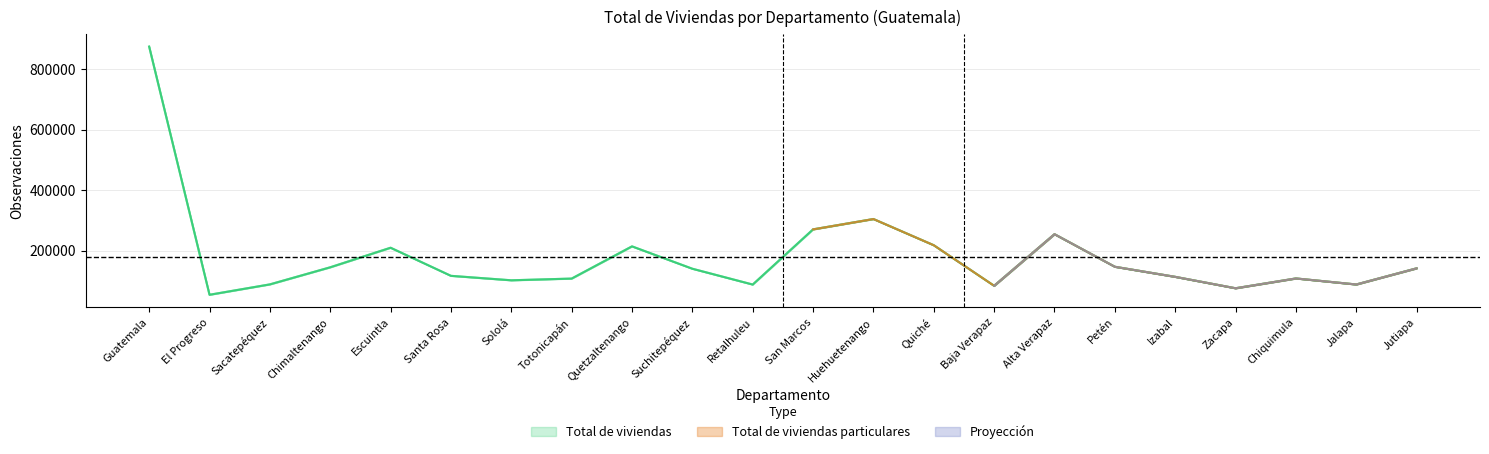

What position from the left is Guatemala?

1